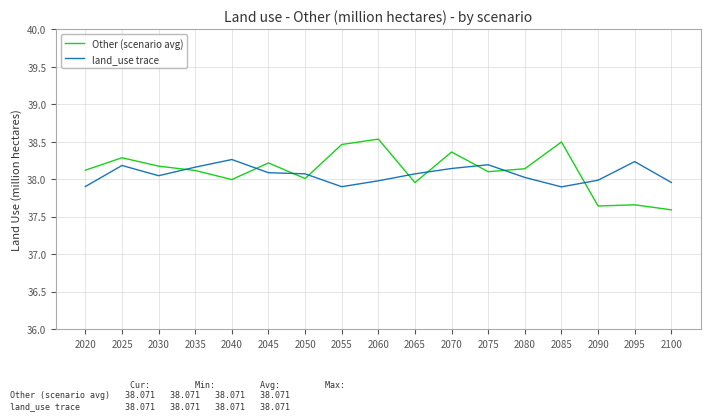

What is the sum of all Other (scenario avg) values?

647.9